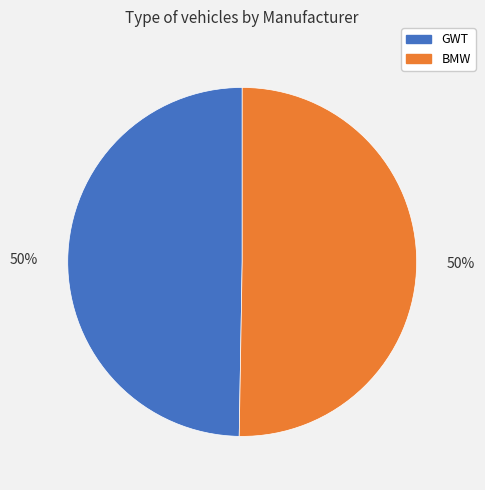

The BMW slice represents 50% of the pie. True or false?

True